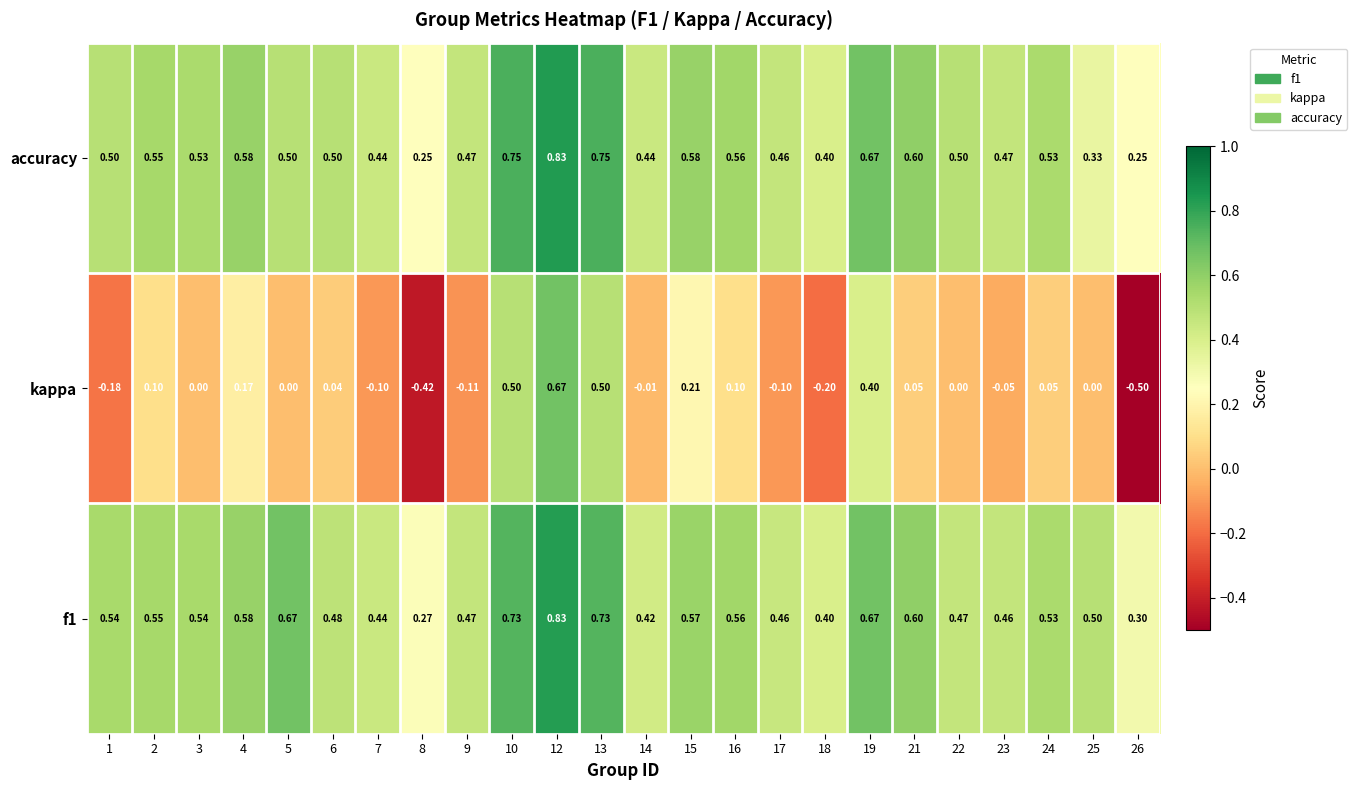

Which series has the widest spread of values?

kappa